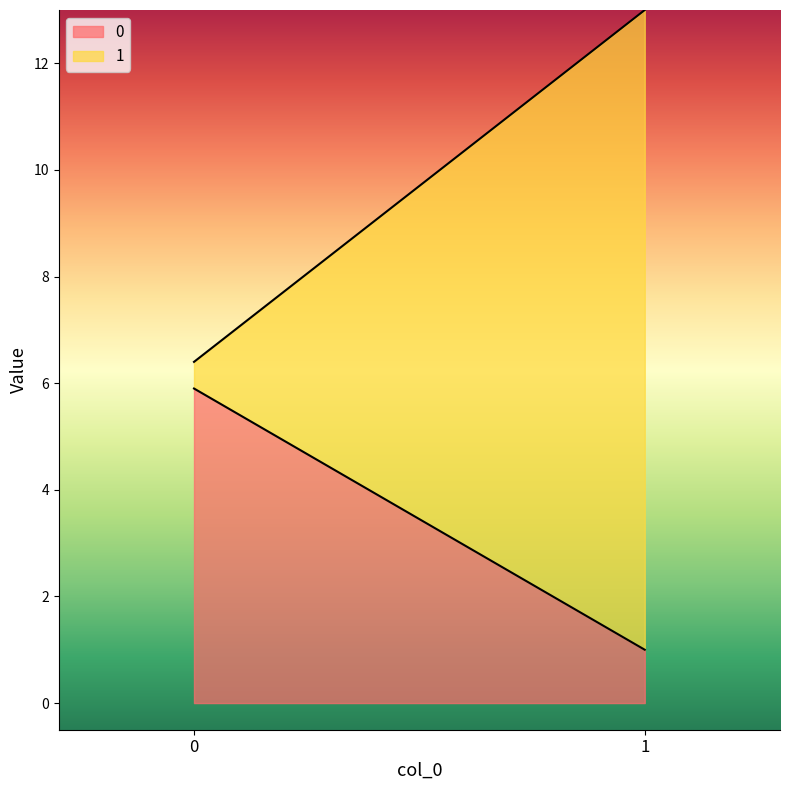

The 0 series shows 9.1 at 0. True or false?

False